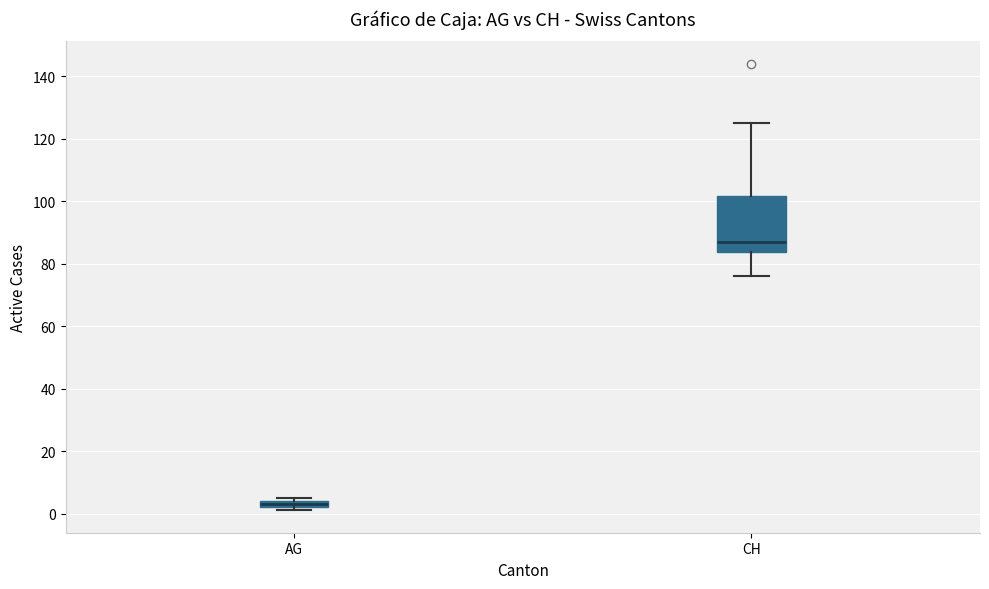

Comparing the boxes themselves (not the whiskers), which one is the tallest?

CH